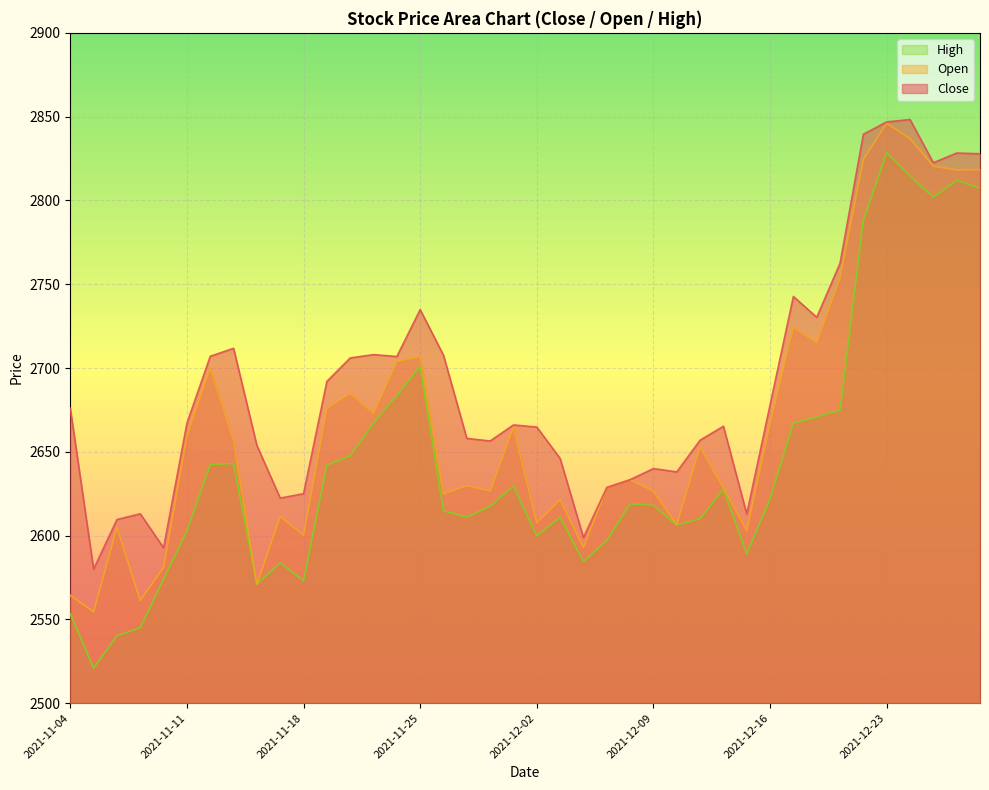

Is it true that Open equals 1031.9 at 2021-12-09?

False